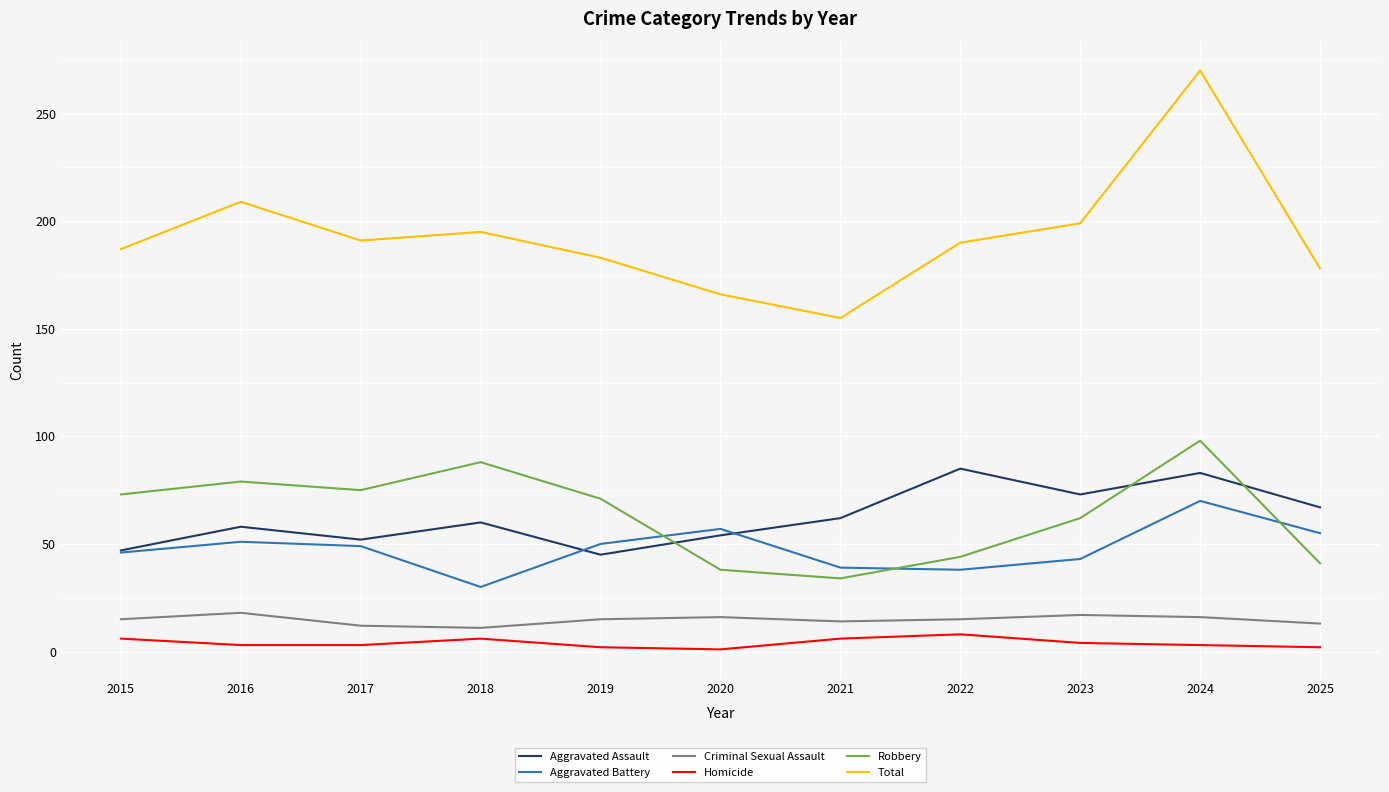

What is the difference between the Criminal Sexual Assault values at 2018 and 2020?

5